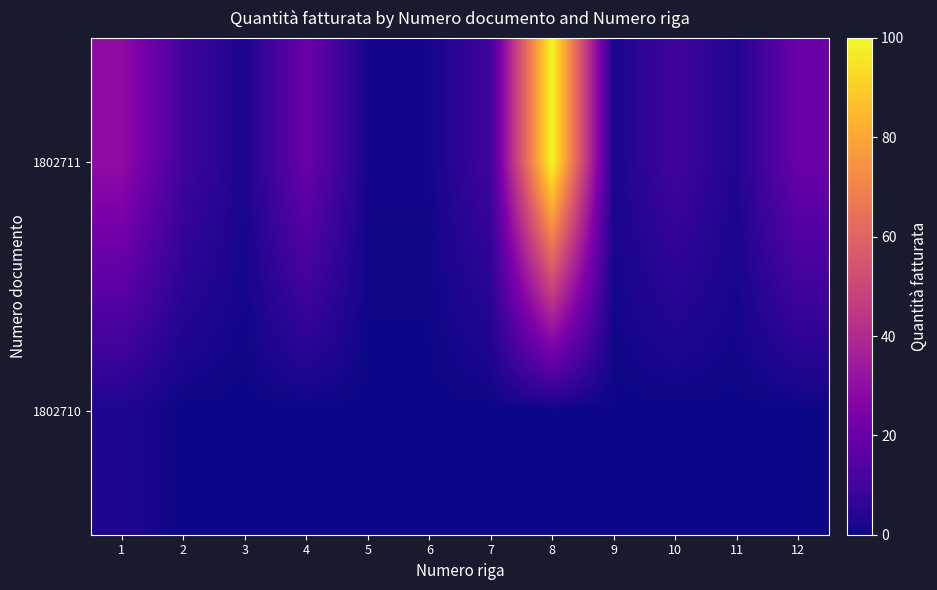

Rank the series at 10 from lowest to highest value.

1802710, 1802711